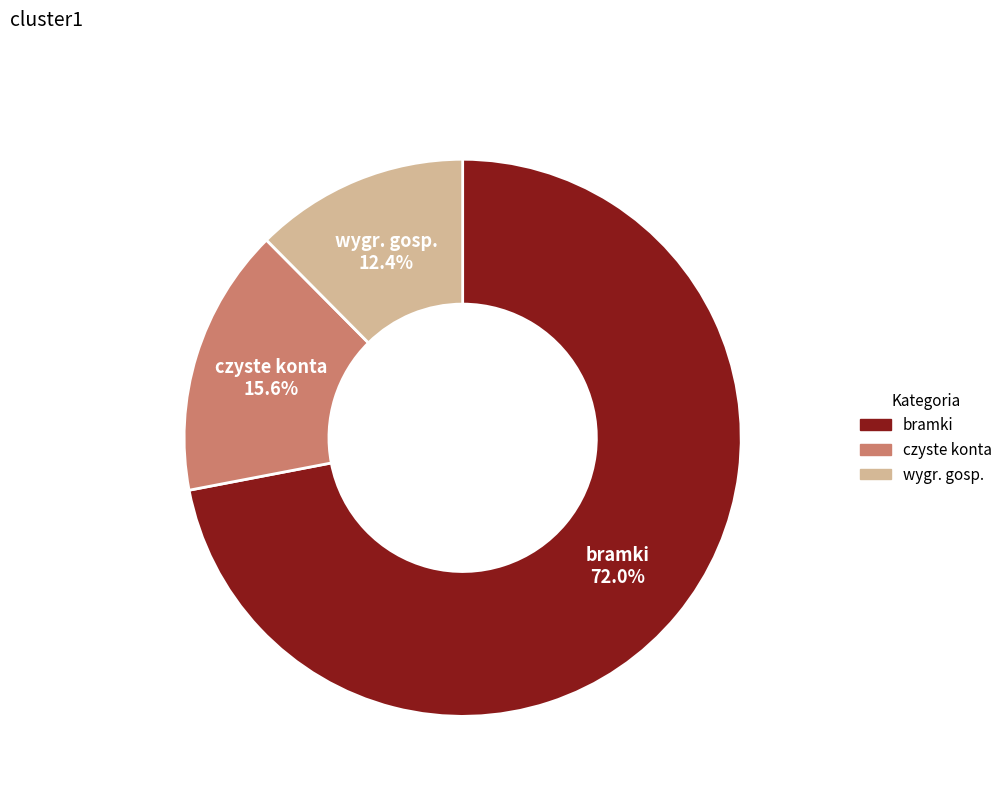

Is there any slice that represents more than half of the pie?

Yes